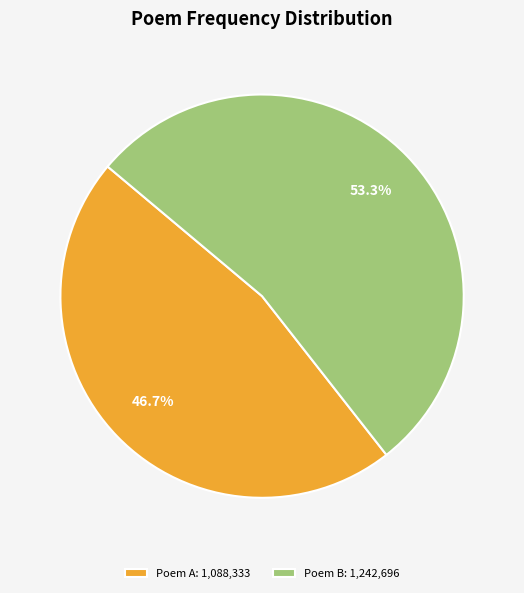

What is the majority slice?

Poem B: 1,242,696